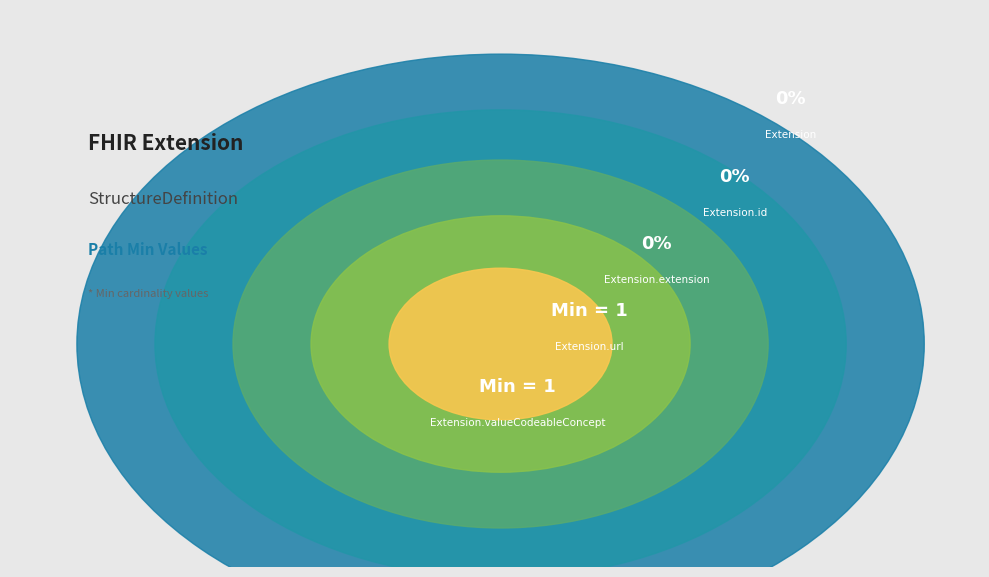

Does Extension.valueCodeableConcept account for over 50% of the chart?

No